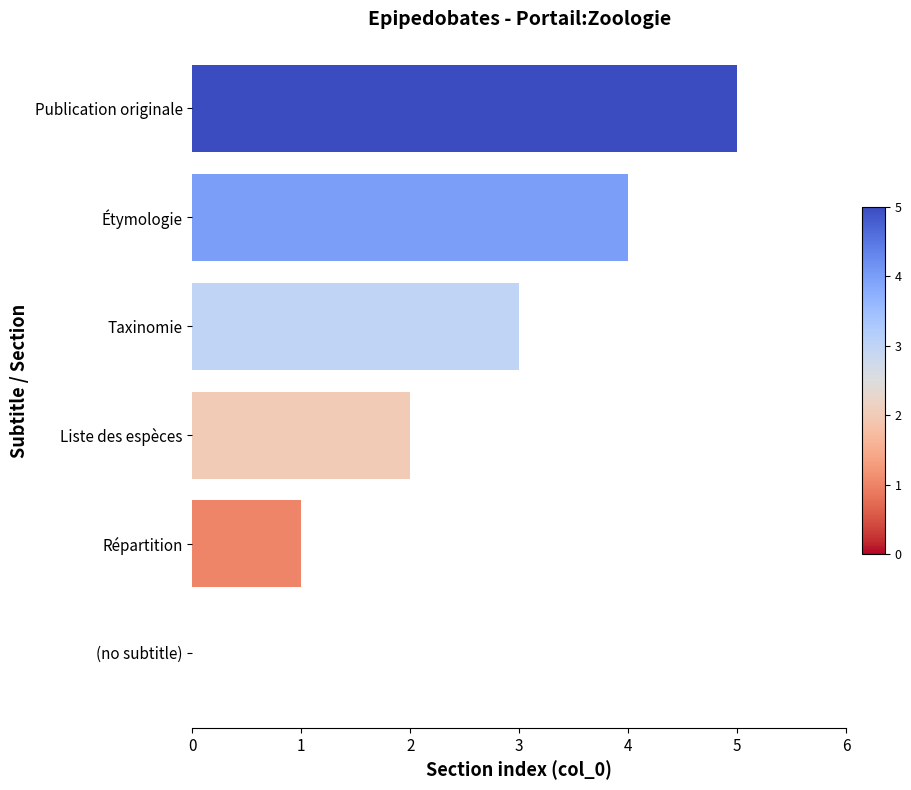

How many values are between 1 and 4?

4